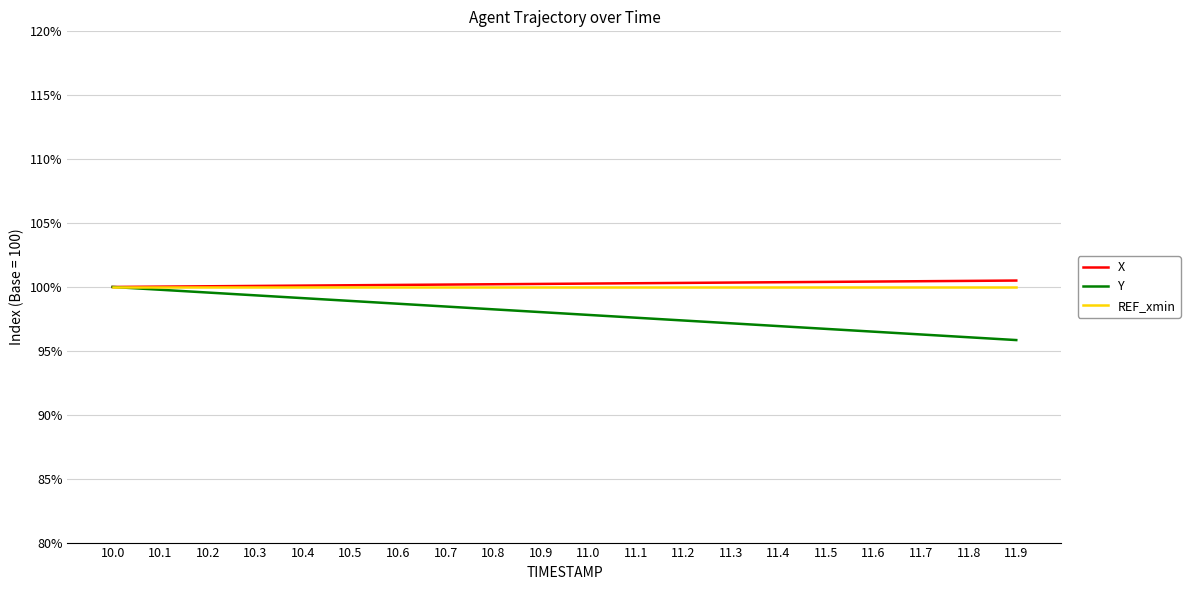

What is the total value across all series at 10.5?

299.0